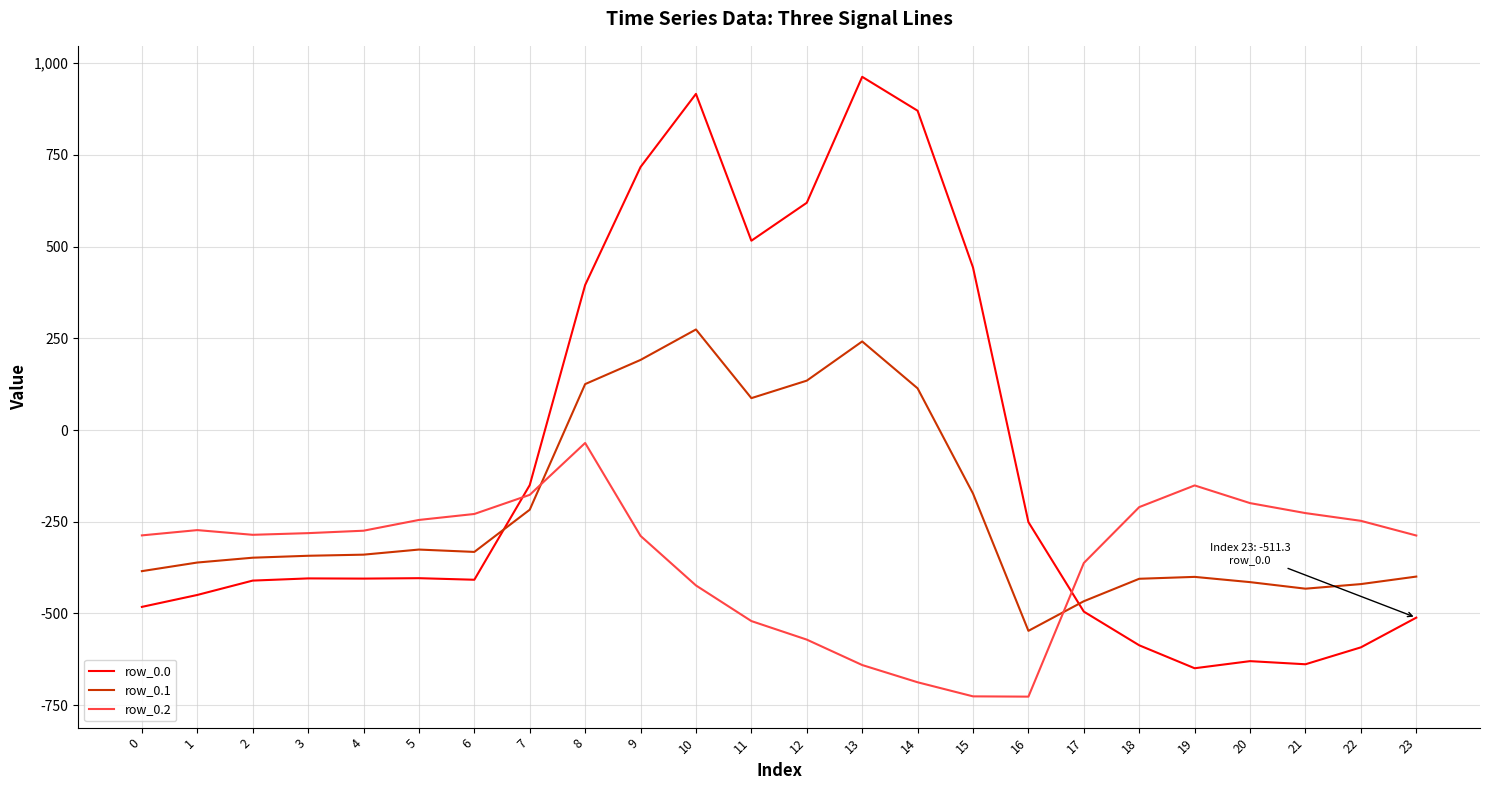

Which series has the largest range (max minus min)?

row_0.0